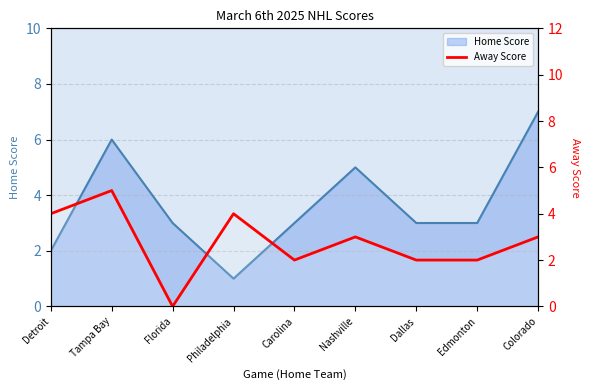

List the labels in order of value, largest first.

Tampa Bay, Detroit, Philadelphia, Nashville, Colorado, Carolina, Dallas, Edmonton, Florida